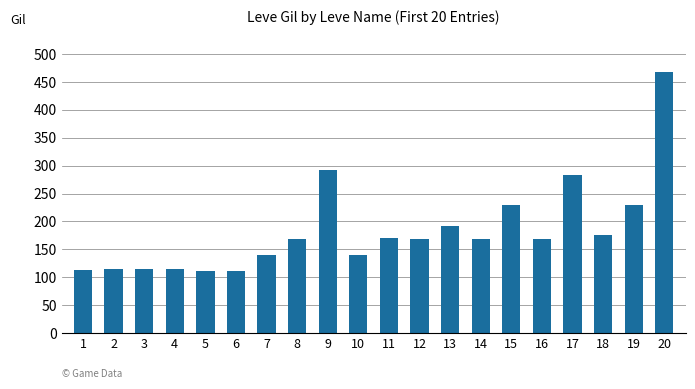

What is the change in value from 15 to 20?

+238